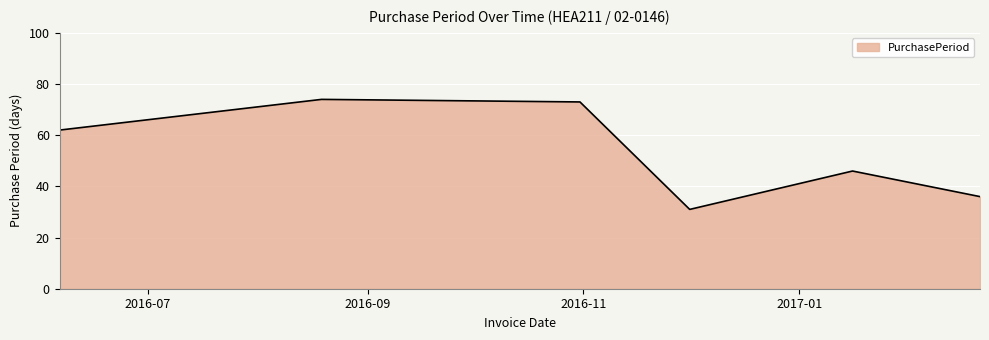

True or false: the data has more than 0 interior local peaks.

True